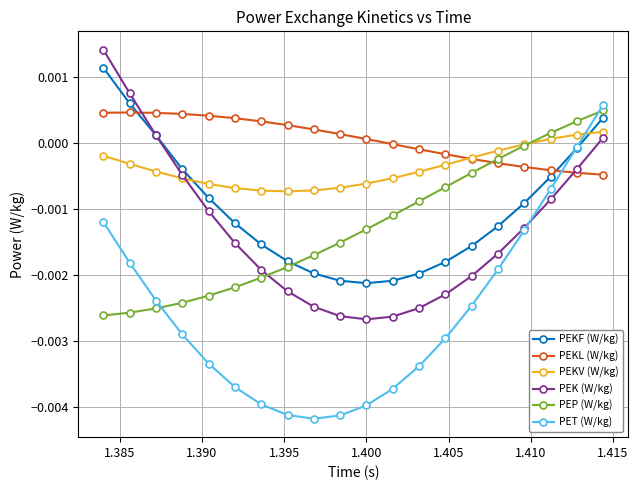

True or false: PEKL (W/kg) and PEP (W/kg) cross at least once.

True